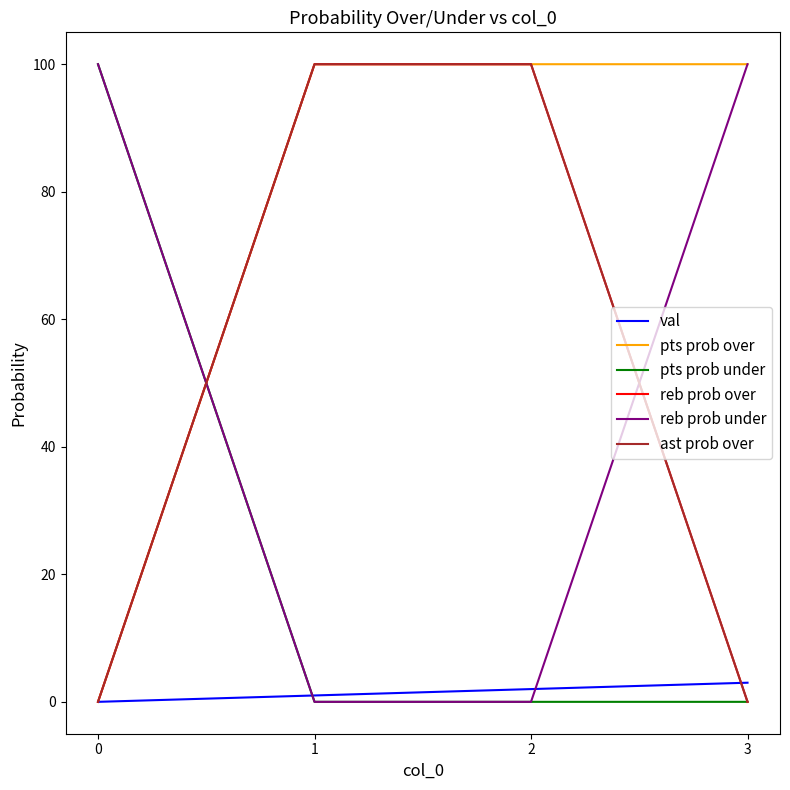

Reading left to right, extract all data points from this chart.

val: 0=0	1=1	2=2	3=3
pts prob over: 0=0	1=100	2=100	3=100
pts prob under: 0=100	1=0	2=0	3=0
reb prob over: 0=0	1=100	2=100	3=0
reb prob under: 0=100	1=0	2=0	3=100
ast prob over: 0=0	1=100	2=100	3=0